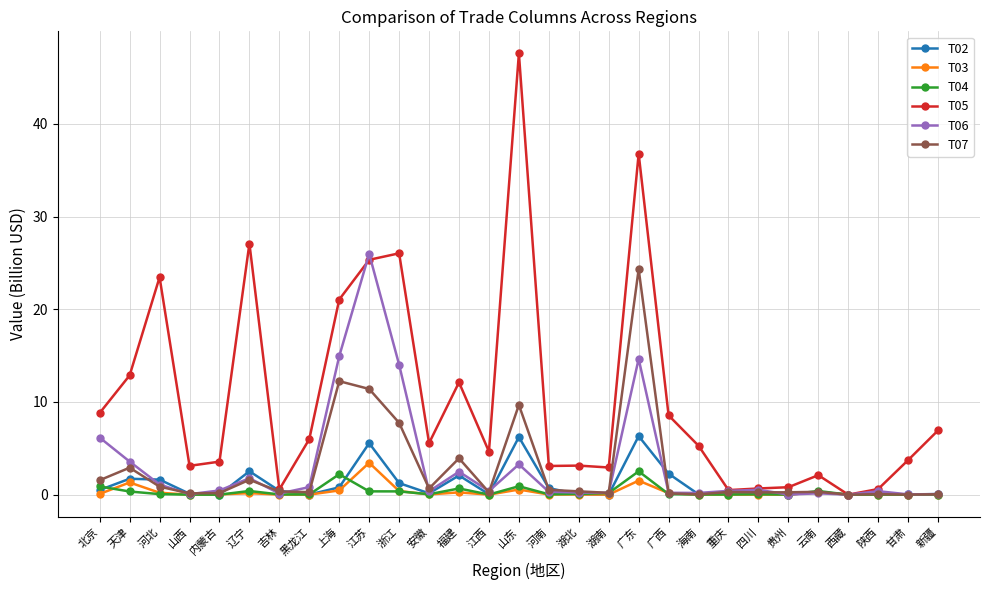

The T04 series shows 0.0 at 西藏. True or false?

True